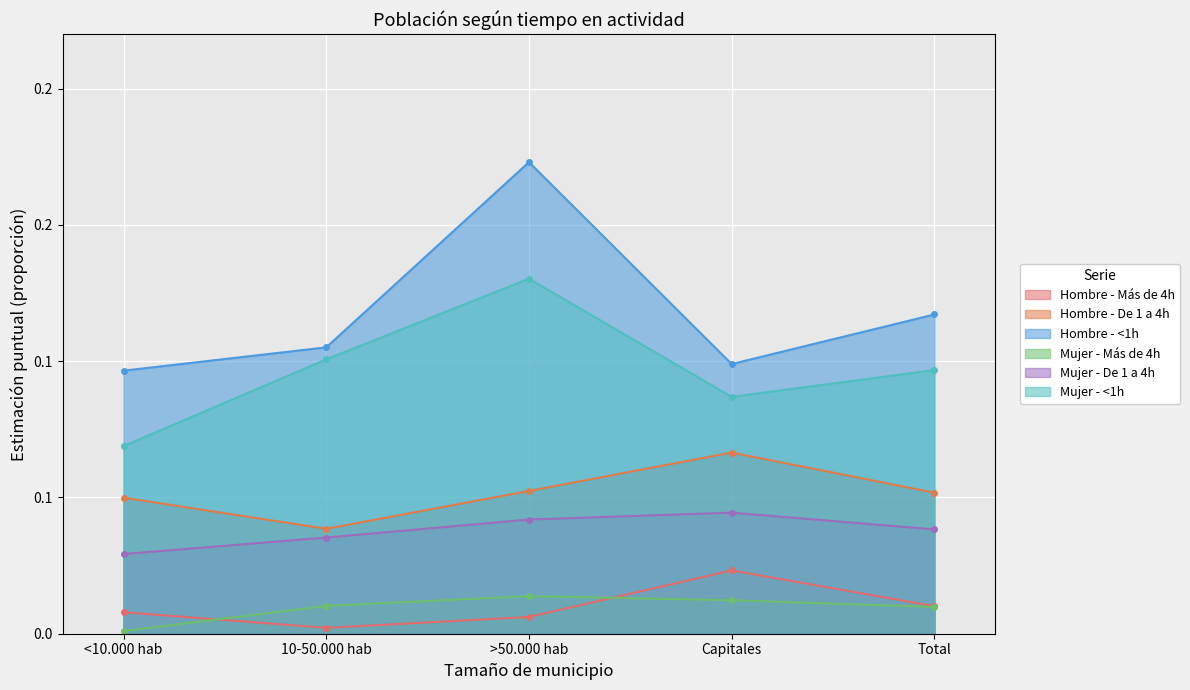

True or false: Mujer - Más de 4h has more than 1 interior local peaks.

False